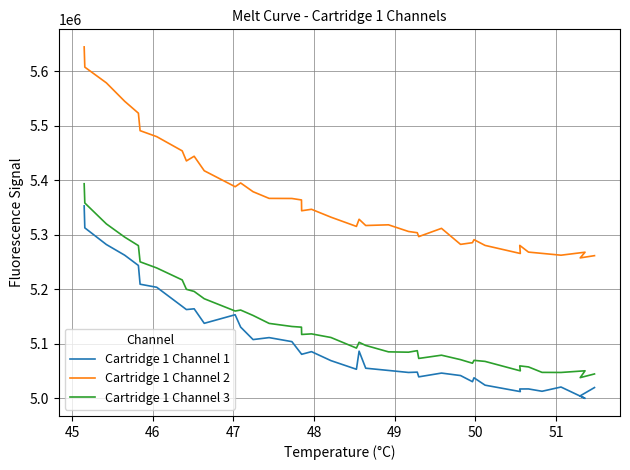

List the series in order of their peak value, lowest first.

Cartridge 1 Channel 1, Cartridge 1 Channel 3, Cartridge 1 Channel 2